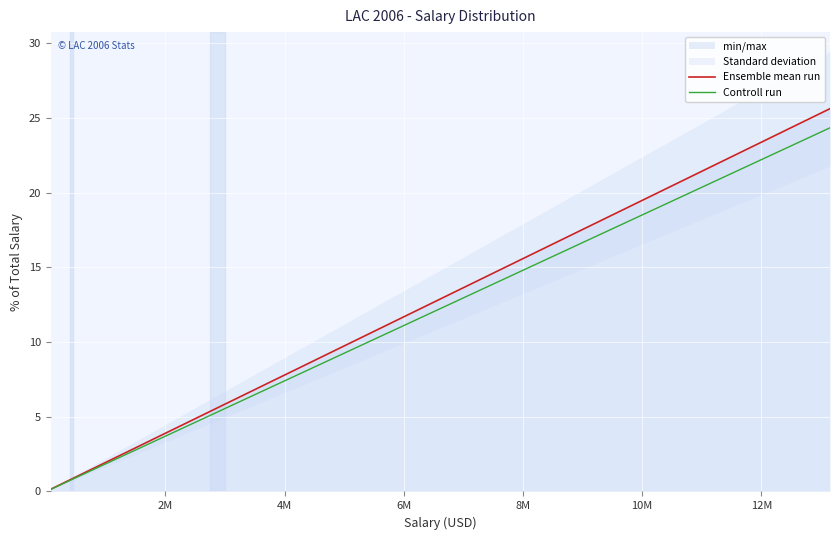

What is the highest value of the Ensemble mean run series?

25.6